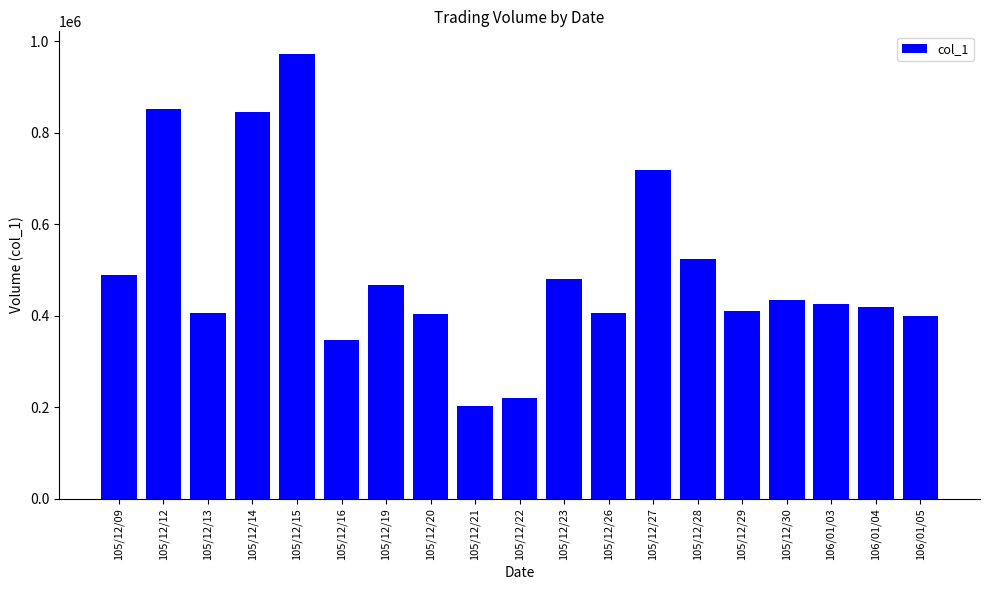

Read the value at 105/12/20.

403000